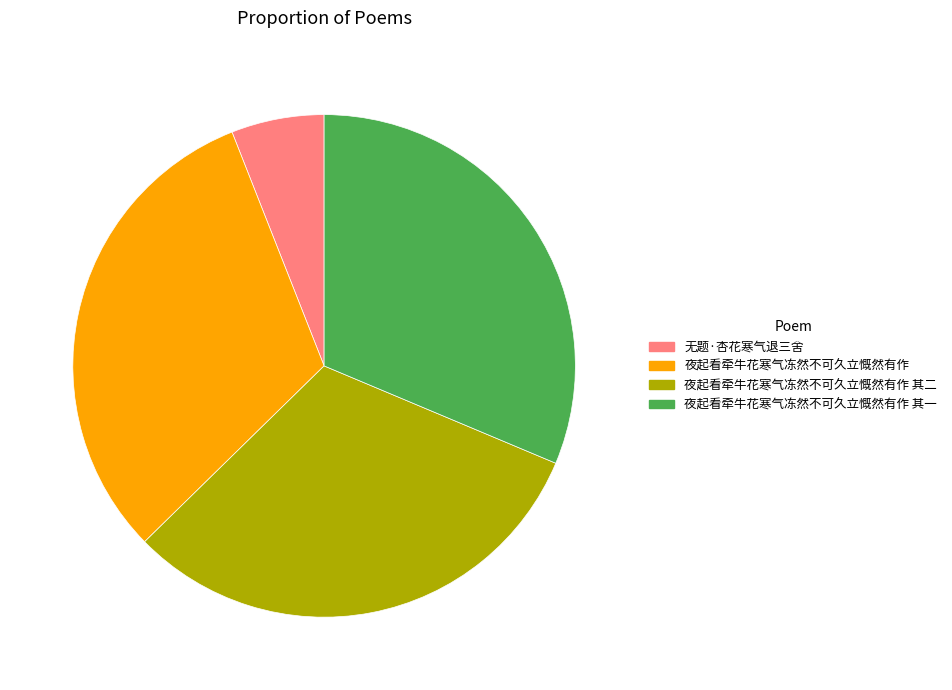

The 夜起看牵牛花寒气冻然不可久立慨然有作 其二 slice represents 31% of the pie. True or false?

True